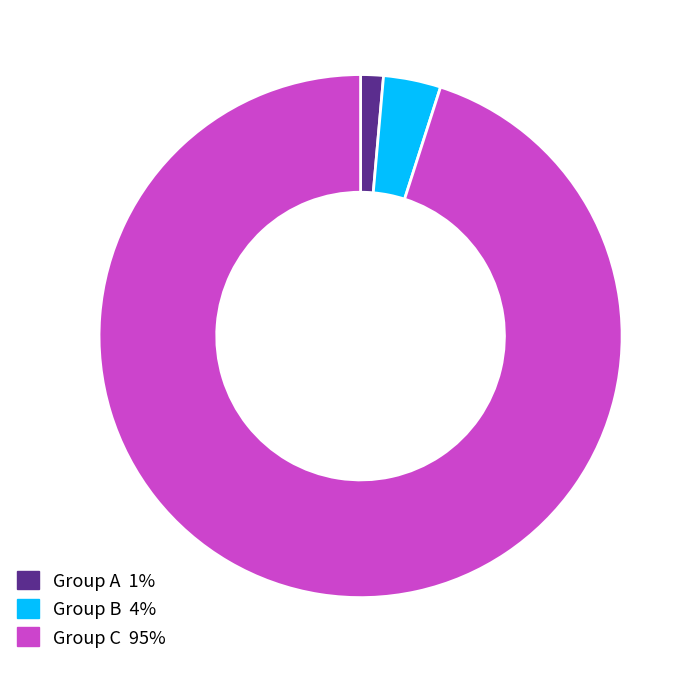

Is there any slice that represents more than half of the pie?

Yes